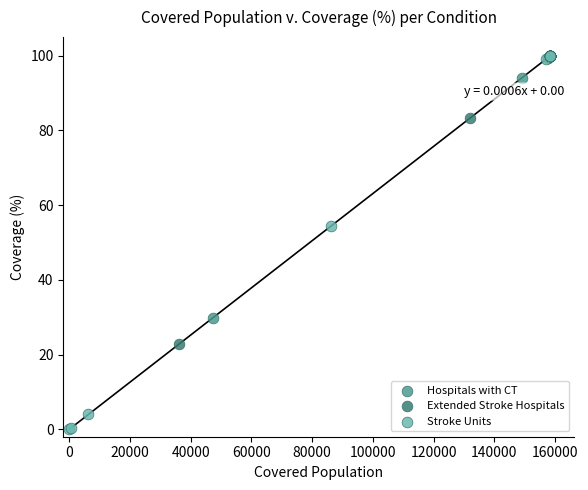

Which series reaches the minimum Y coordinate?

Stroke Units